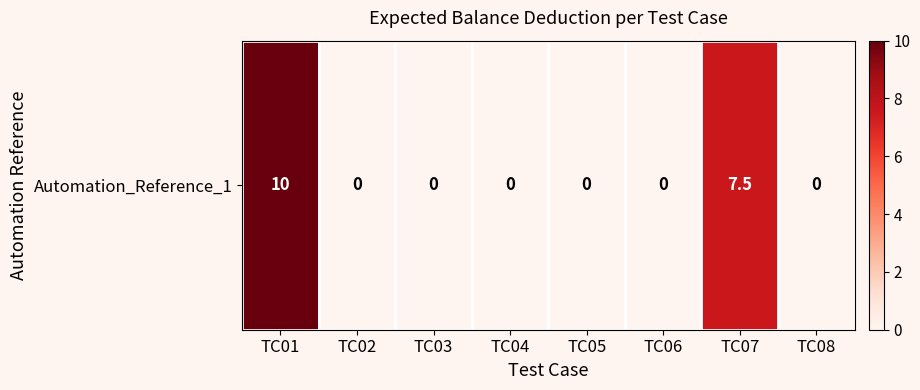

What is the difference between the maximum and minimum values?

10.0